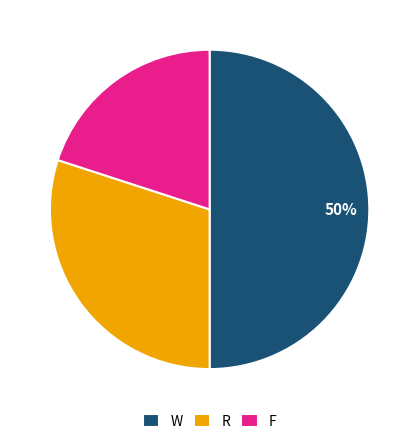

The F slice represents 20% of the pie. True or false?

True